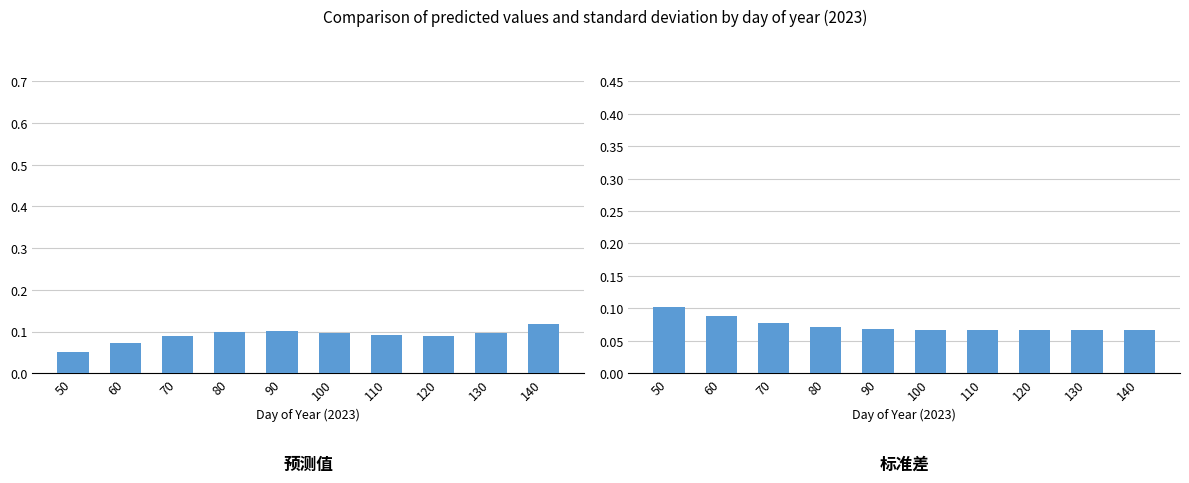

Is the value of 标准差 at 100 greater than the value of 预测值 at 130?

No